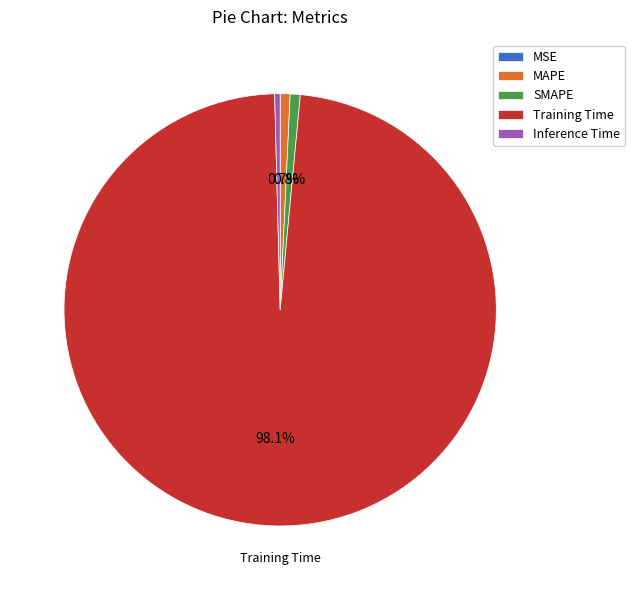

What percentage is NOT represented by SMAPE?

99.2%